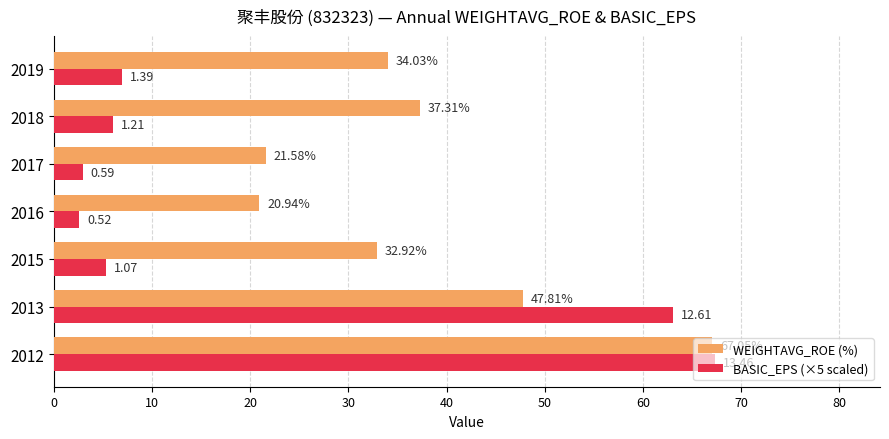

Rank the categories by WEIGHTAVG_ROE (%) value from highest to lowest.

2012, 2013, 2018, 2019, 2015, 2017, 2016